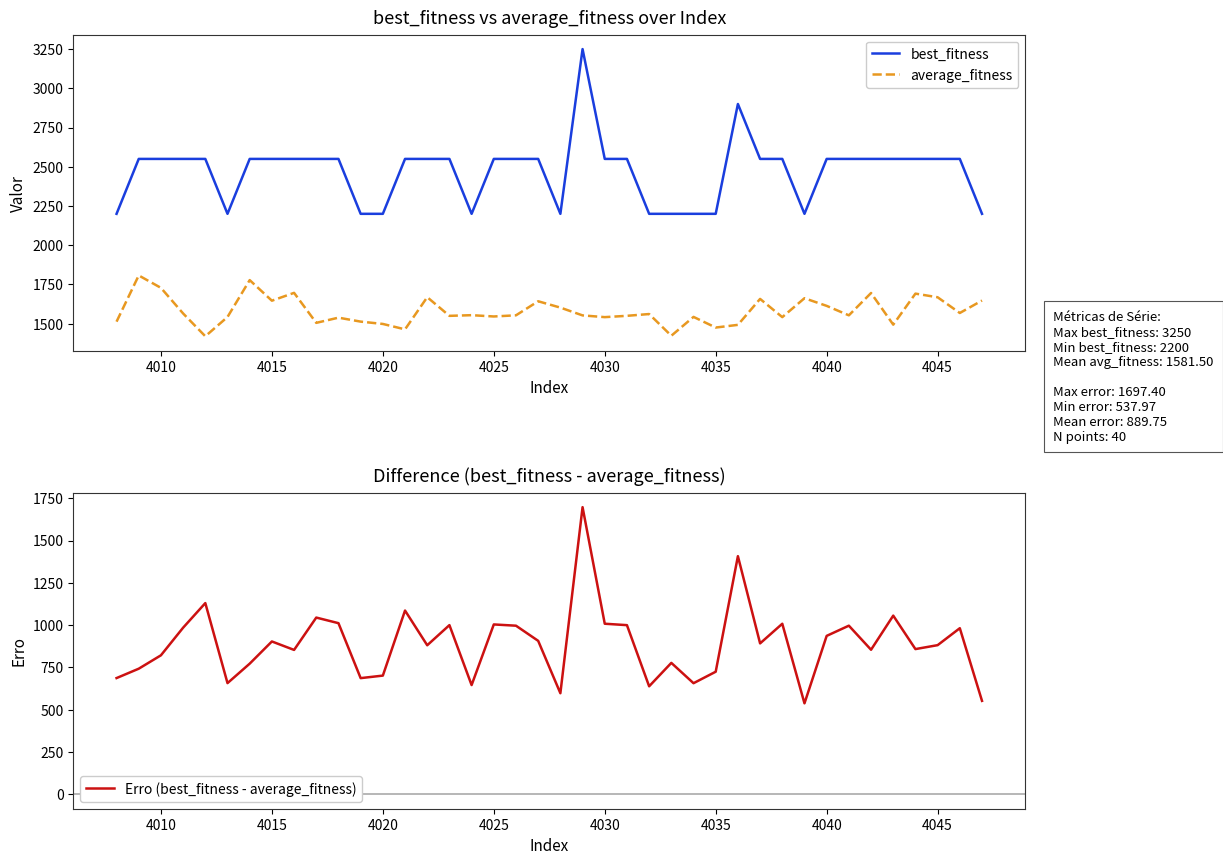

Which series has the largest range (max minus min)?

Erro (best_fitness - average_fitness)